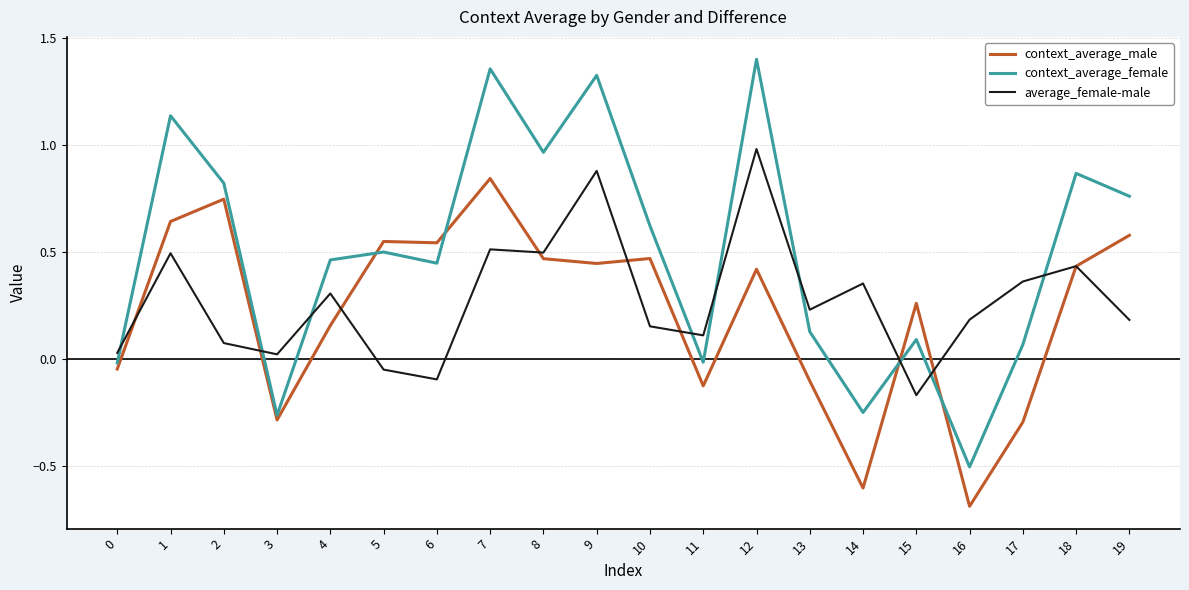

At which category does average_female-male reach its first local peak?

1